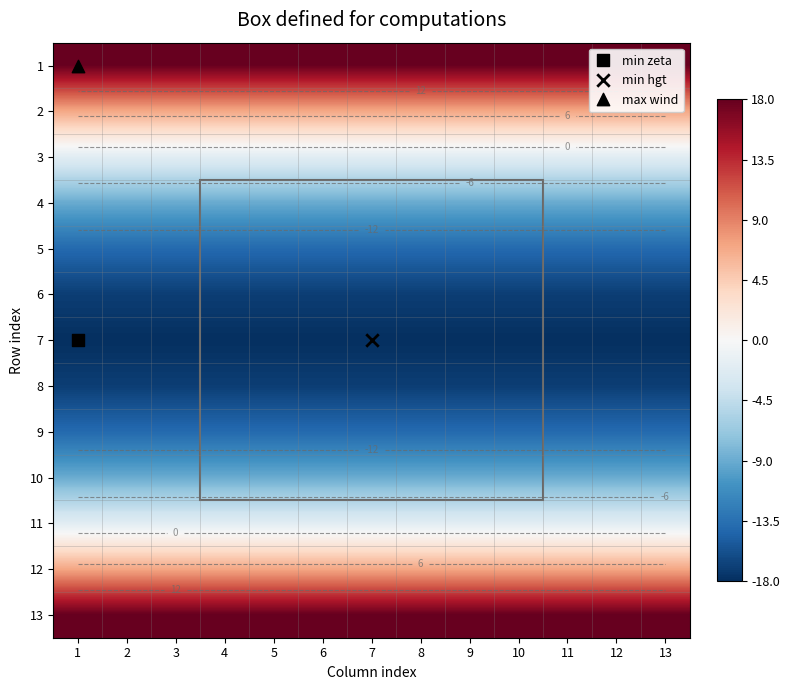

Rank the series by their maximum value, from lowest to highest.

7, 6, 8, 5, 9, 4, 10, 3, 11, 2, 12, 1, 13